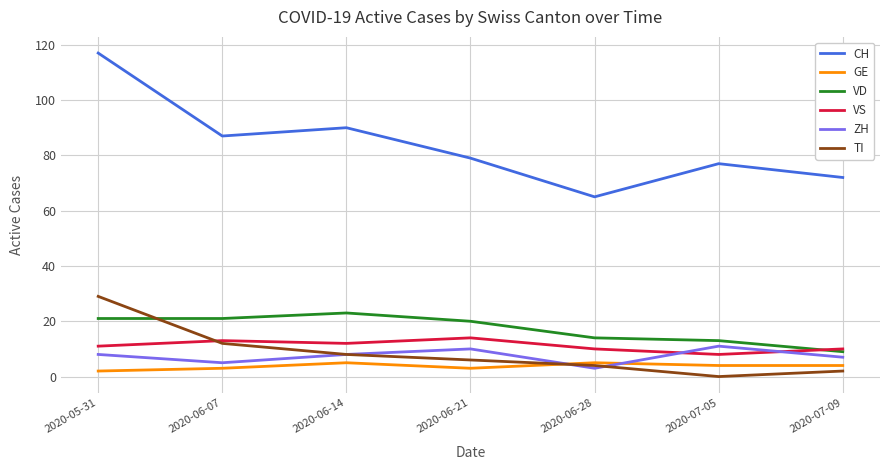

At which category is the sum across all series the highest?

2020-05-31